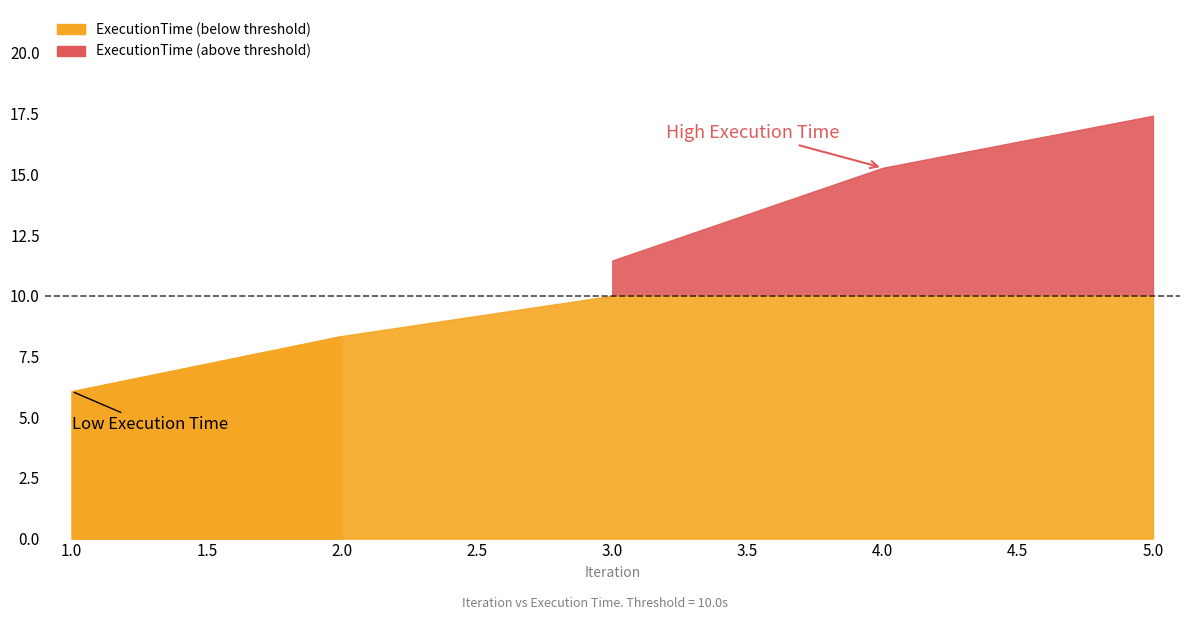

Reading left to right, list all the values displayed in this chart.

1=6.1	2=8.3	3=11.5	4=15.3	5=17.4